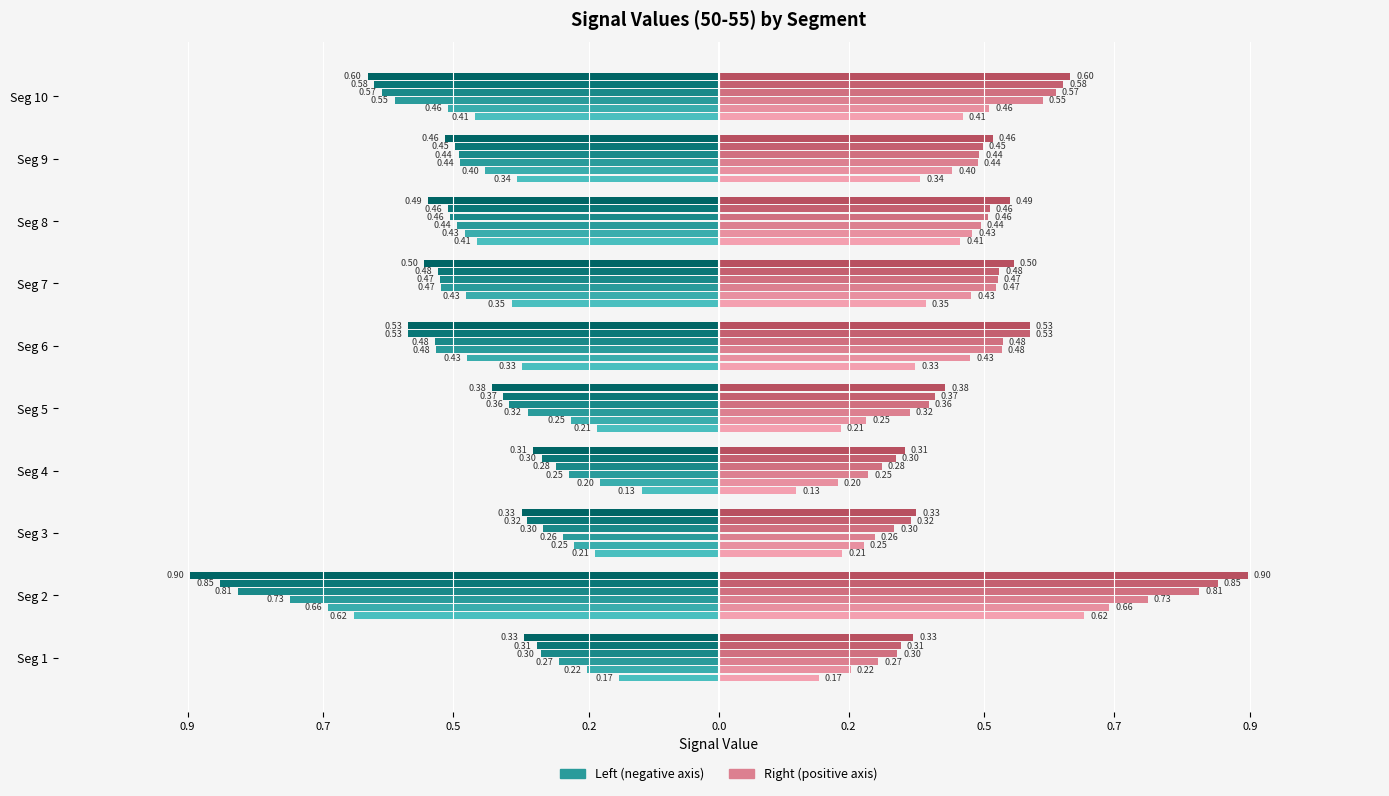

Is it true that Signal_Value_52 equals -0.3 at Seg 7?

False